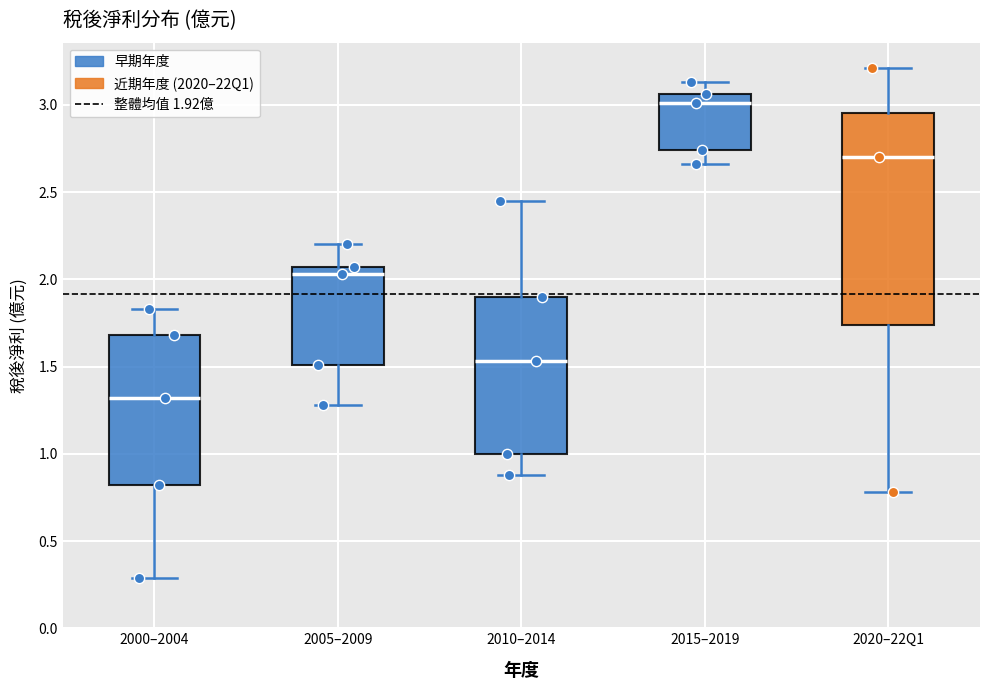

Reading left to right, read every box against the y-axis: the position of its median line, the range the box covers, and the ends of its whiskers. The values are not printed on the chart, so give them approximately, as read against the axis.

2000–2004: median 1.30, box 0.80 to 1.70, whiskers 0.30 to 1.85
2005–2009: median 2.05 (just below the box's upper edge), box 1.50 to 2.05, whiskers 1.30 to 2.20
2010–2014: median 1.55, box 1.00 to 1.90, whiskers 0.90 to 2.45
2015–2019: median 3.00, box 2.75 to 3.05, whiskers 2.65 to 3.15
2020–22Q1: median 2.70, box 1.75 to 2.95, whiskers 0.80 to 3.20